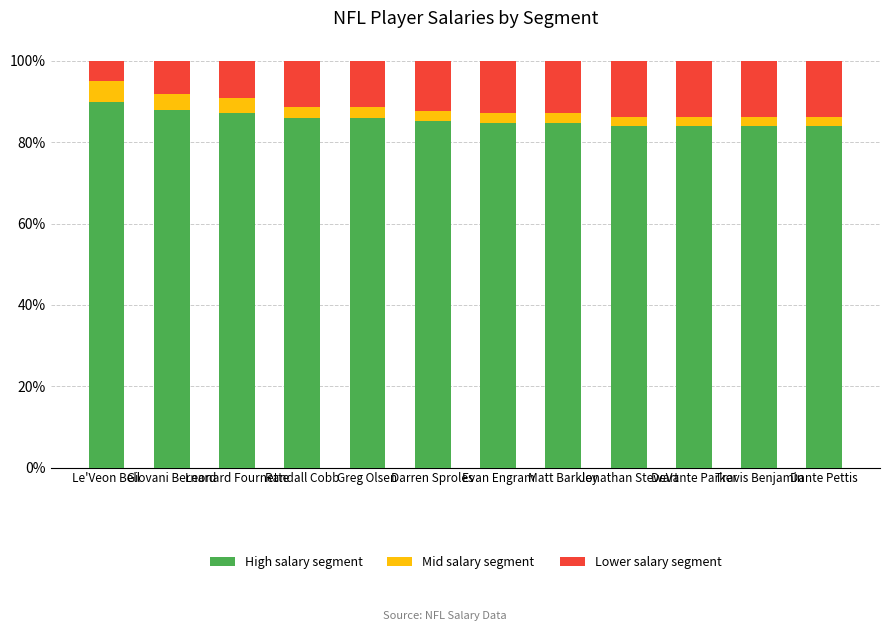

What is the average value of the High salary segment series?

85.7